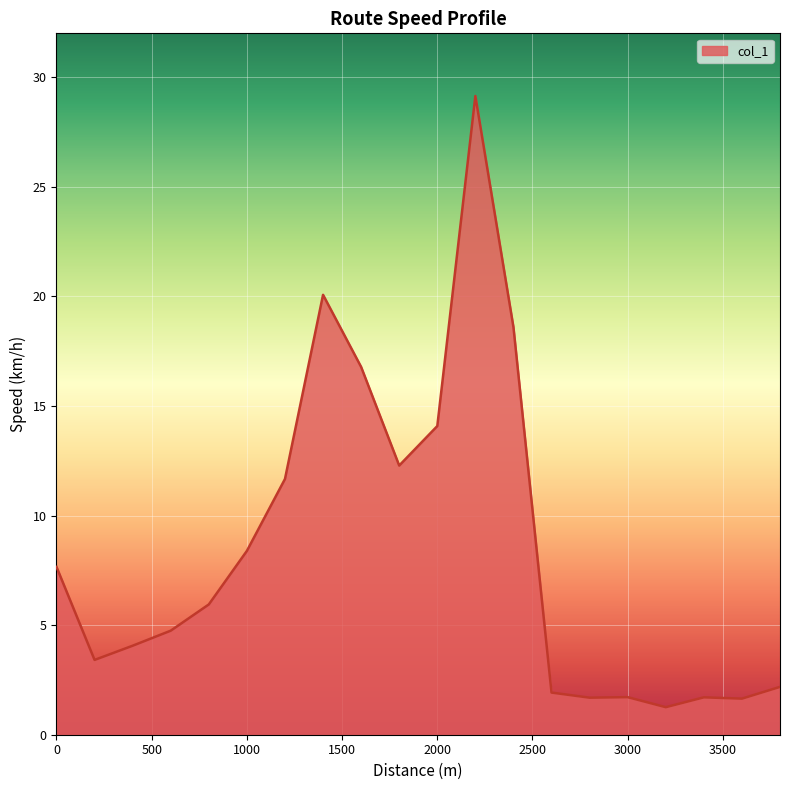

What is the smallest value displayed?

1.3